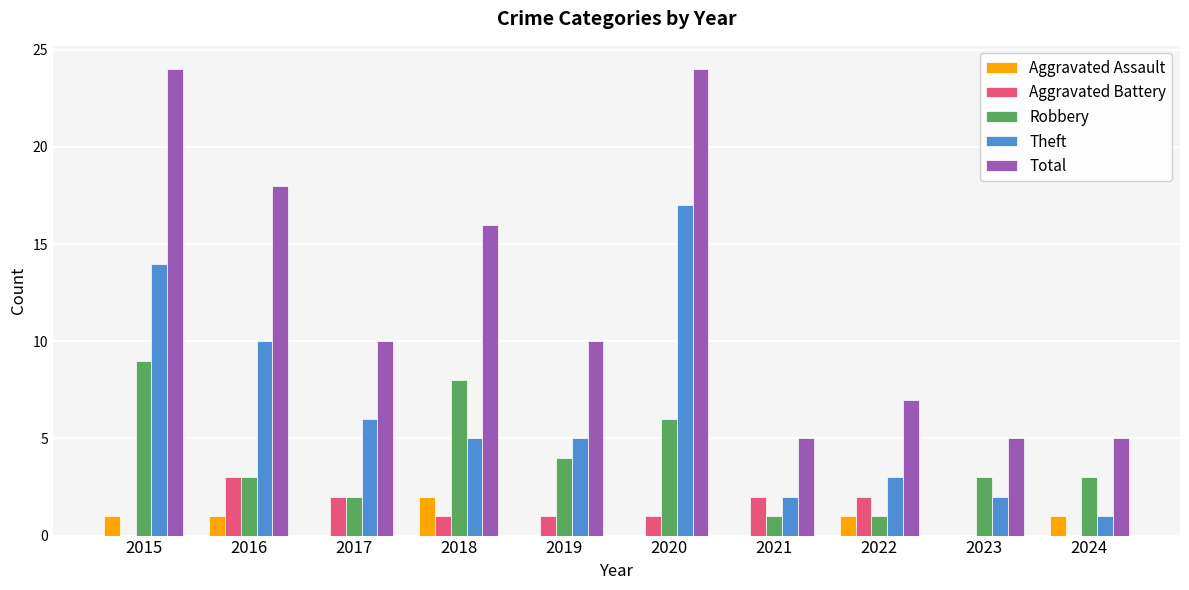

True or false: Total has a value of 5 at 2024.

True